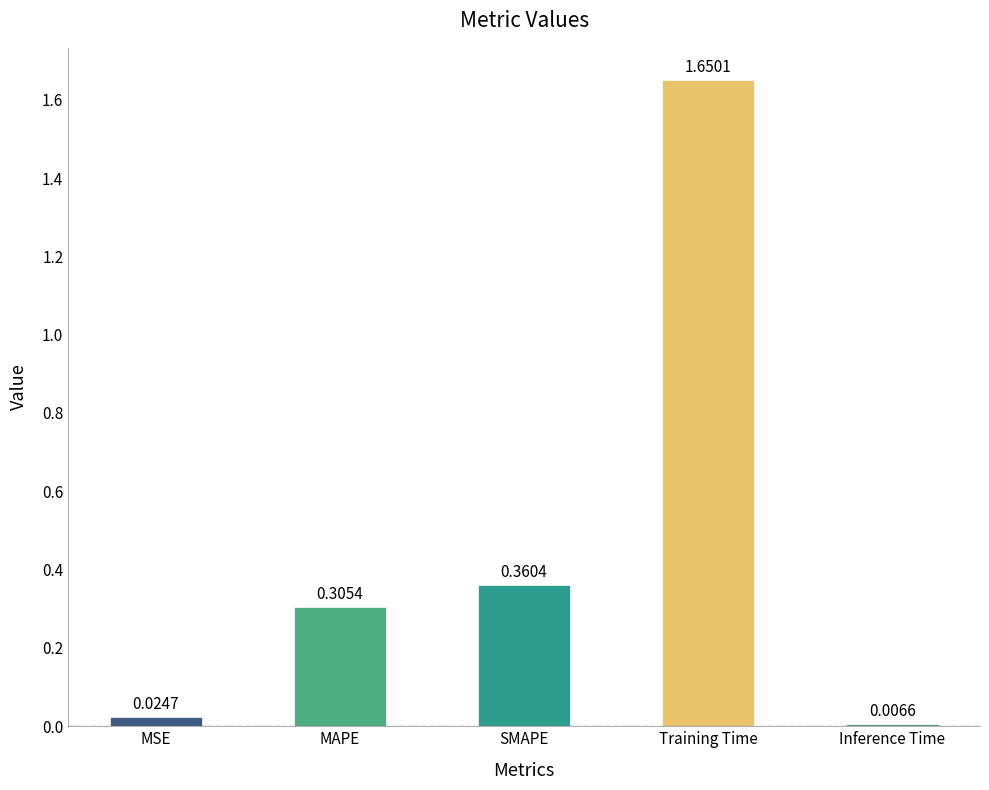

What is the label of the 4th bar from the right?

MAPE